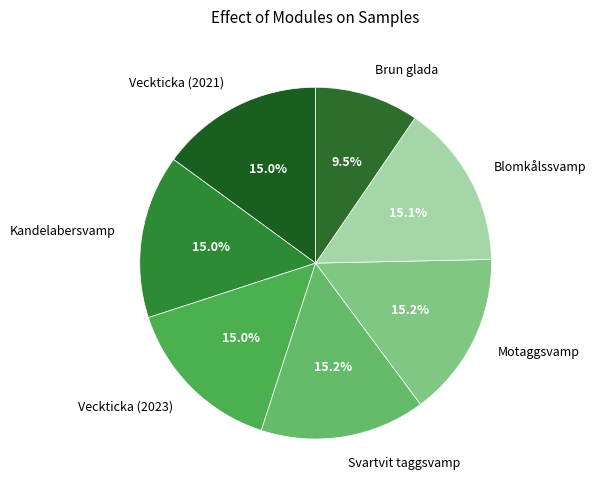

Does Veckticka (2021) represent more than half of the total?

No